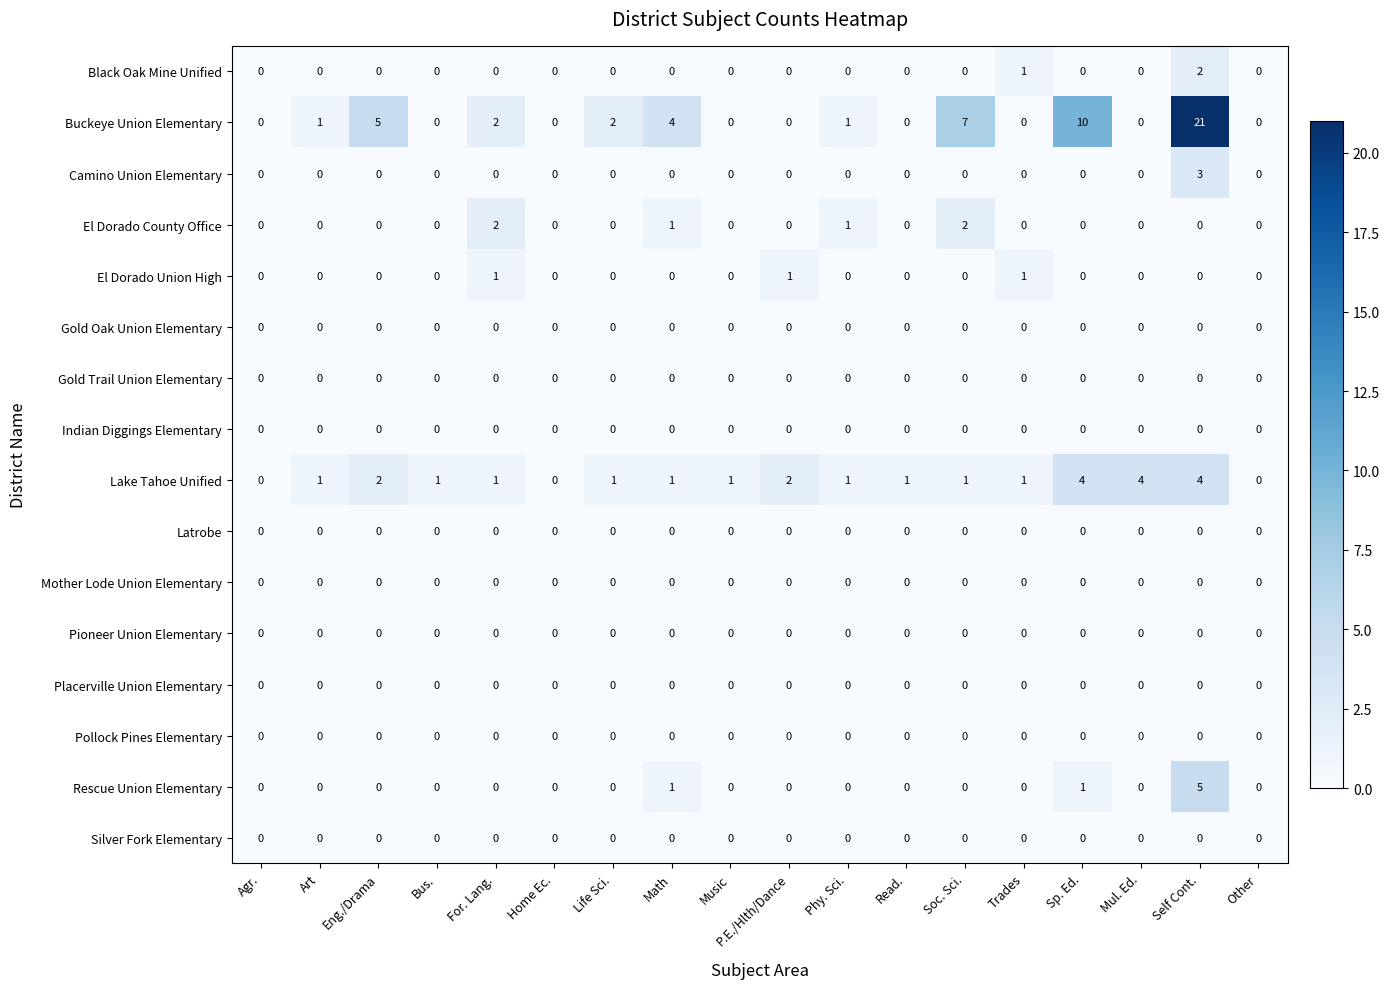

Which label corresponds to the largest value in the chart?

Self Cont.